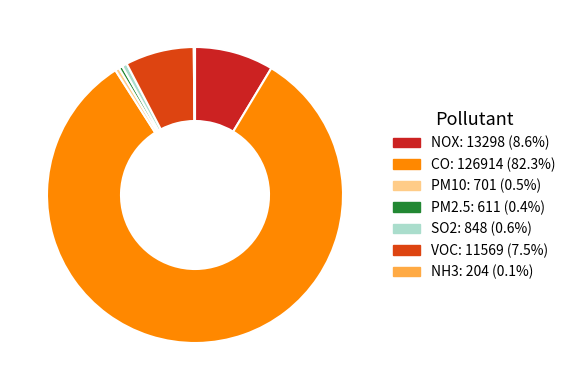

Which category has the biggest portion of the pie?

CO